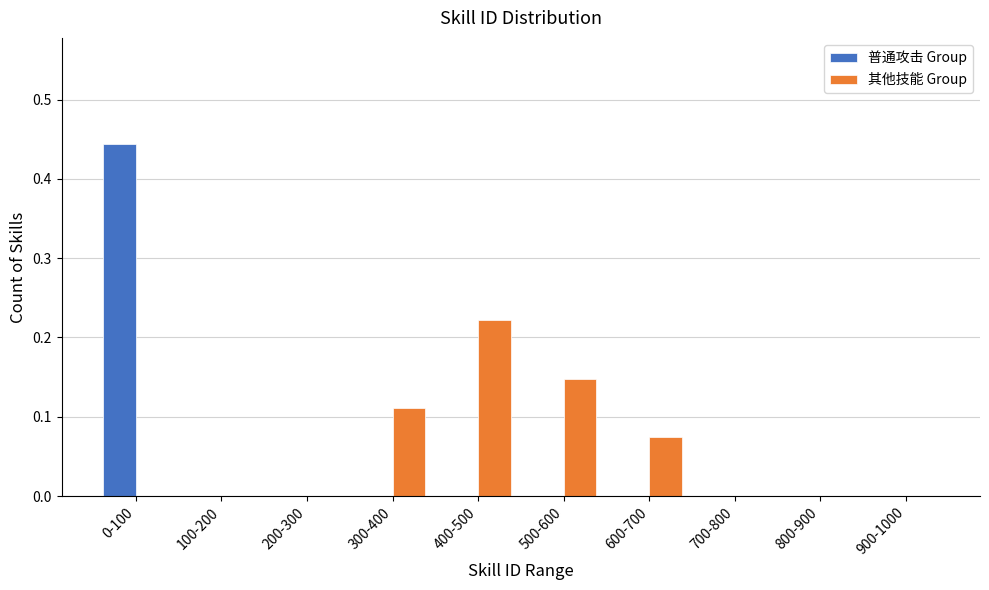

What is the sum of all 其他技能 Group values?

0.6